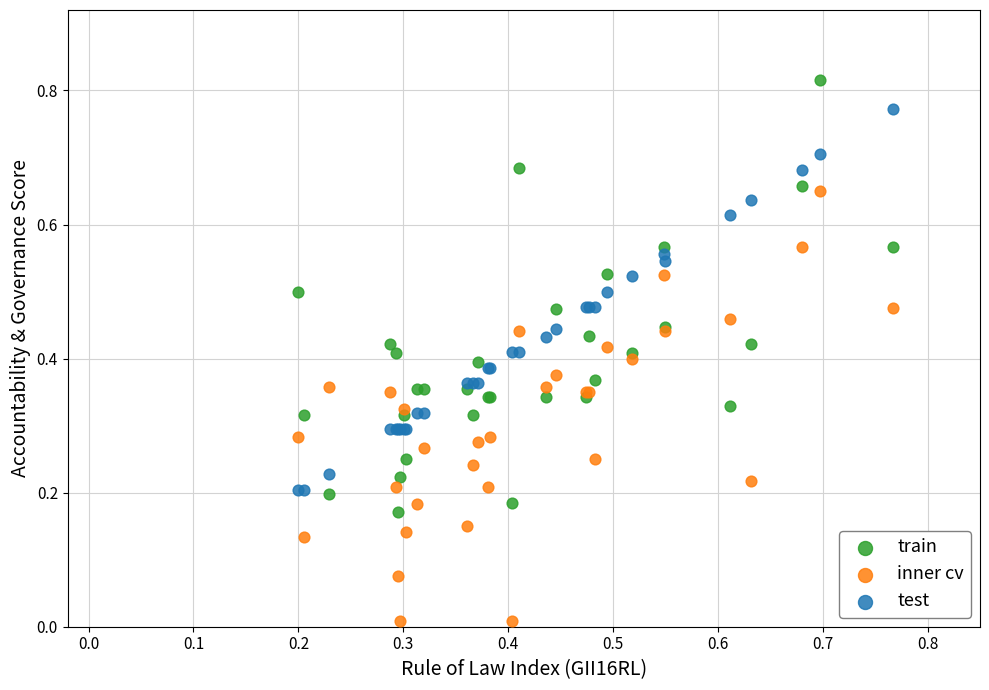

Which series reaches the minimum Y coordinate?

inner cv